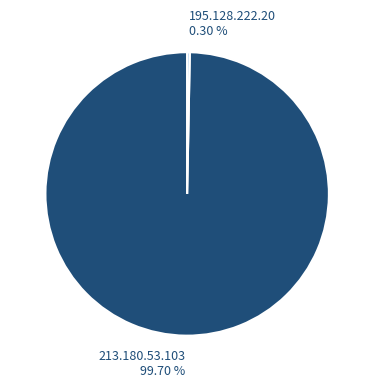

Which category has the smallest portion of the pie?

195.128.222.20